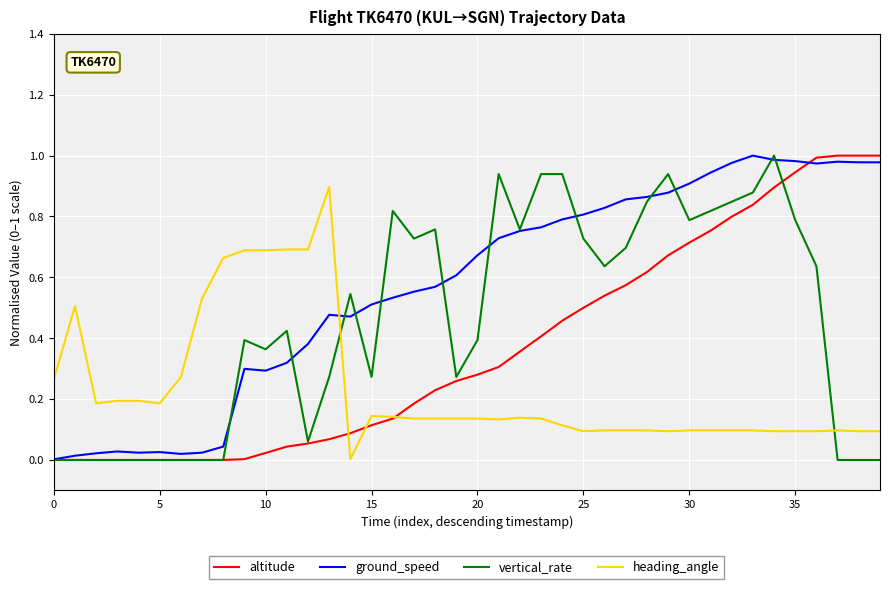

Which series has the largest total across all categories?

ground_speed